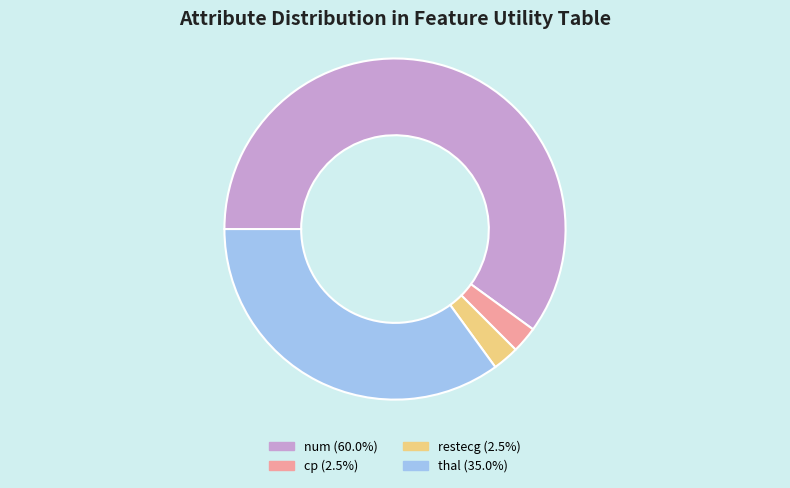

Does num (60.0%) account for over 50% of the chart?

Yes